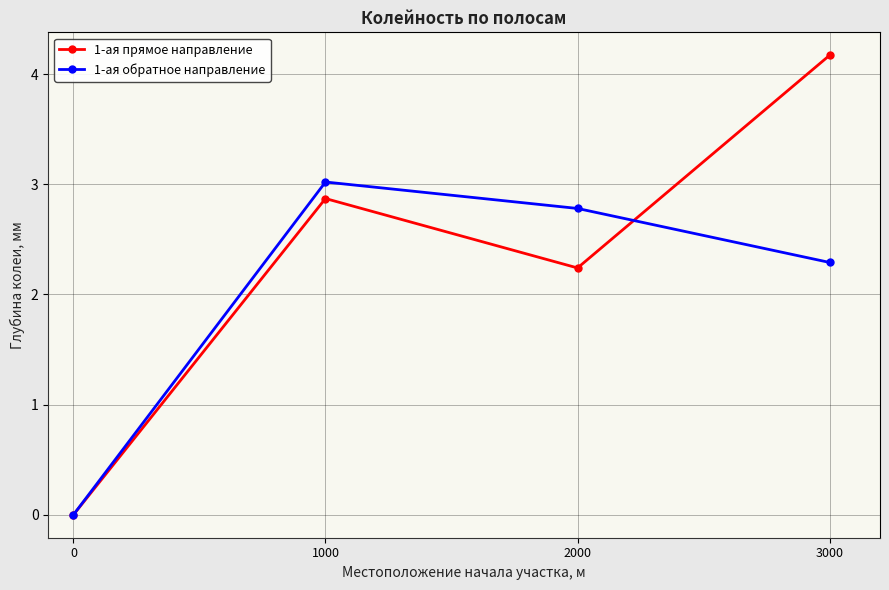

How many distinct data groups are displayed?

2